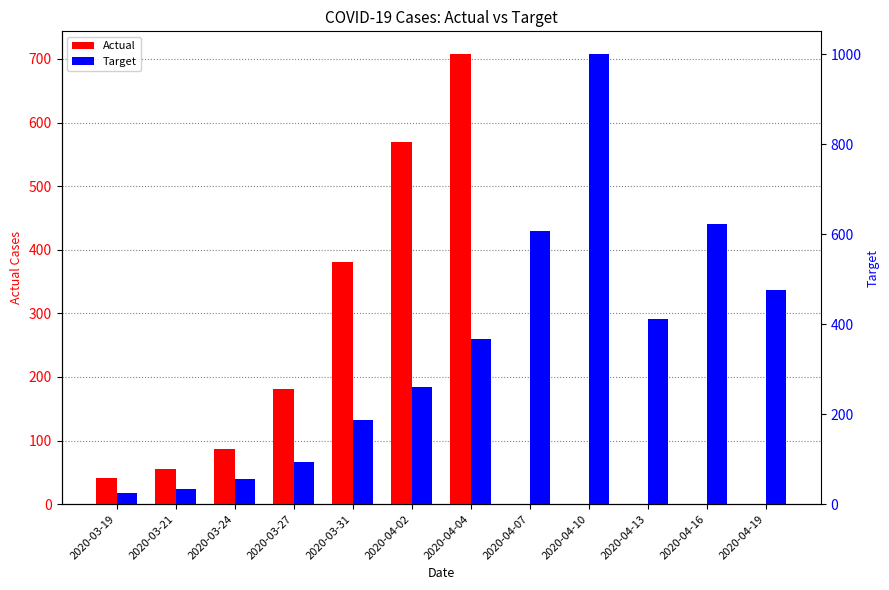

Reading left to right, list all the values displayed in this chart.

Actual: 41.0	56.0	87.0	181.0	381.0	569.0	708.0	0.0	0.0	0.0	0.0	0.0
Target: 24.2	34.0	56.6	94.4	186.1	261.2	366.2	606.8	1001.3	412.1	622.0	475.8